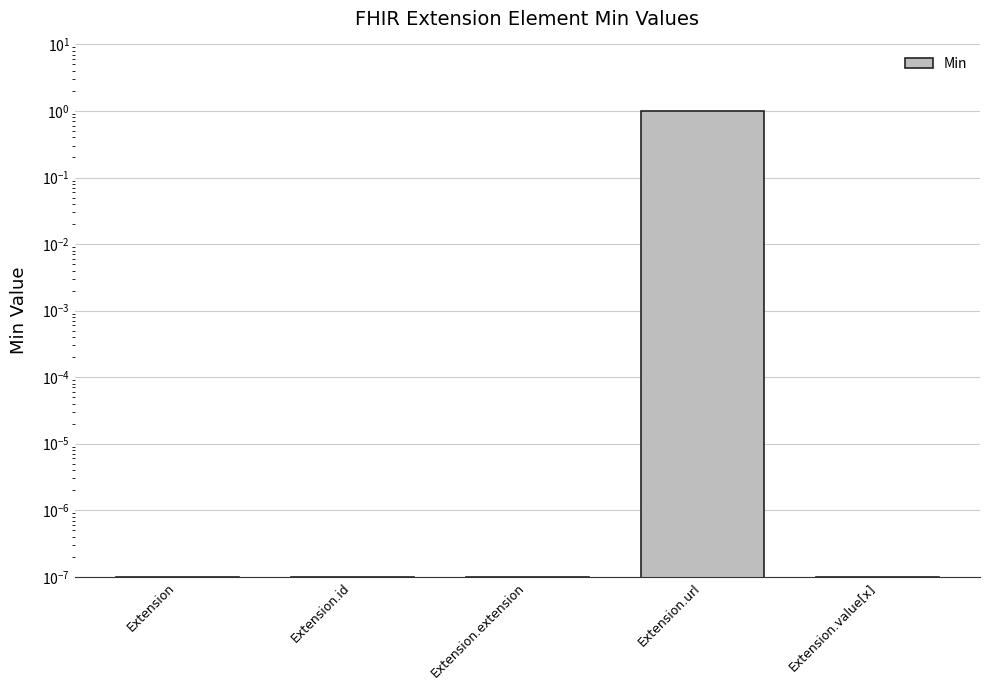

List the labels in order of value, largest first.

Extension.url, Extension, Extension.id, Extension.extension, Extension.value[x]